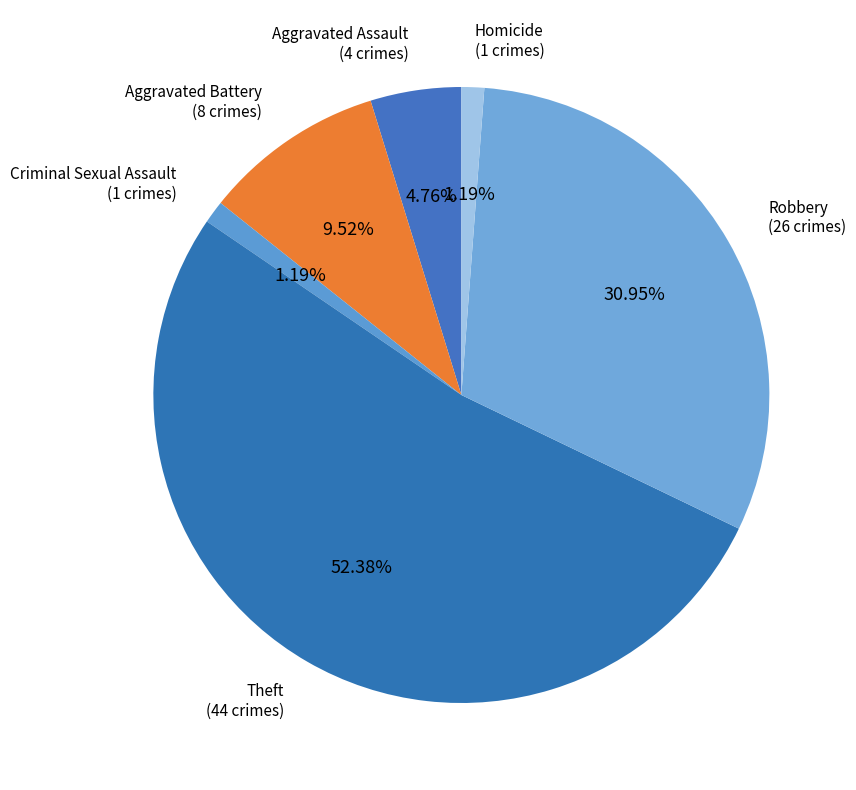

Combined, do Criminal Sexual Assault and Robbery account for over 50%?

No